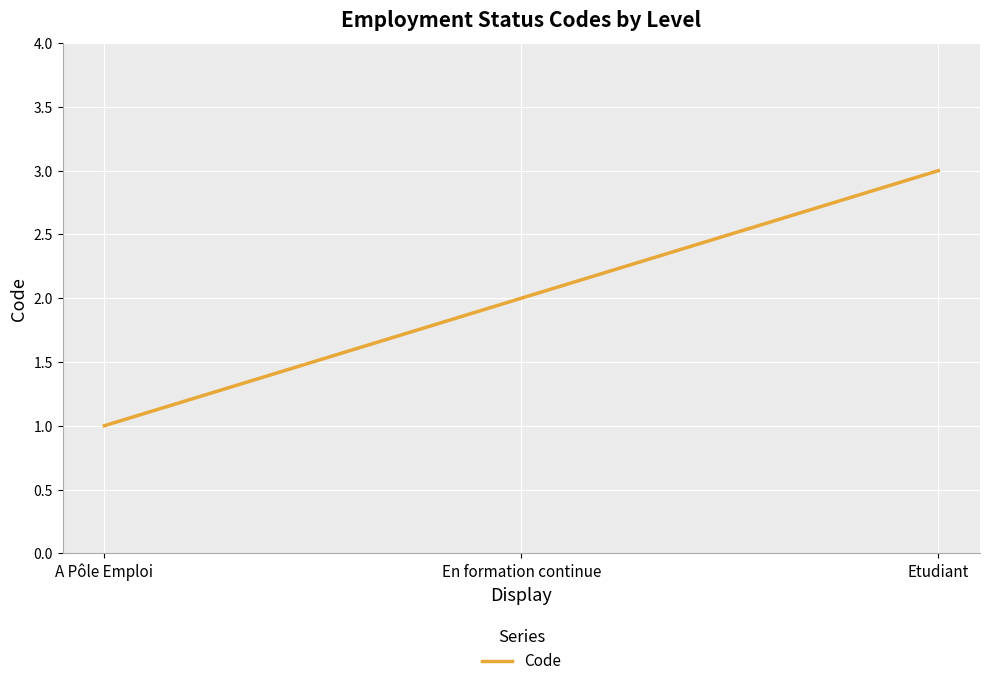

Rank the categories by value from lowest to highest.

A Pôle Emploi, En formation continue, Etudiant